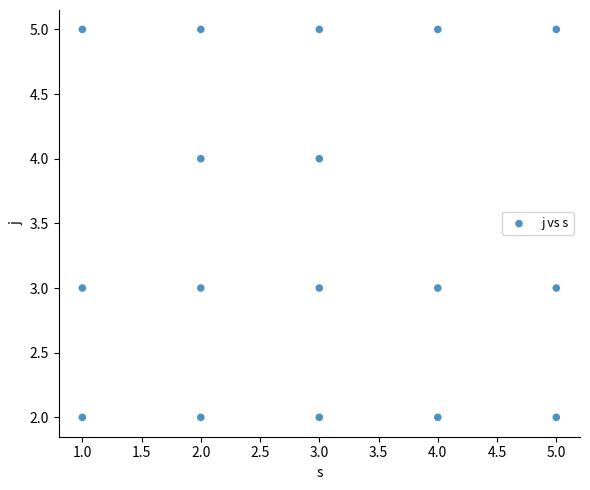

What is the range of X values (max minus min)?

4